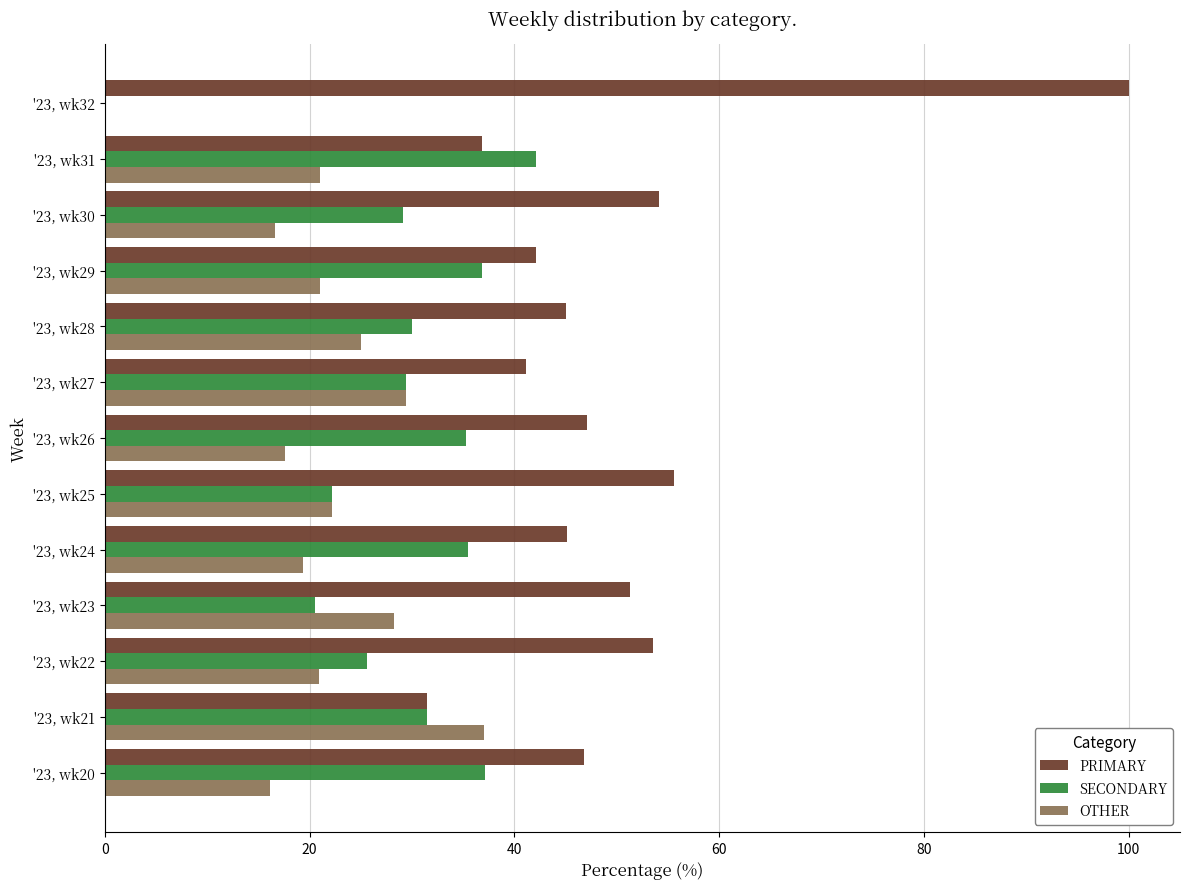

Is it true that PRIMARY equals 66.2 at '23, wk29?

False